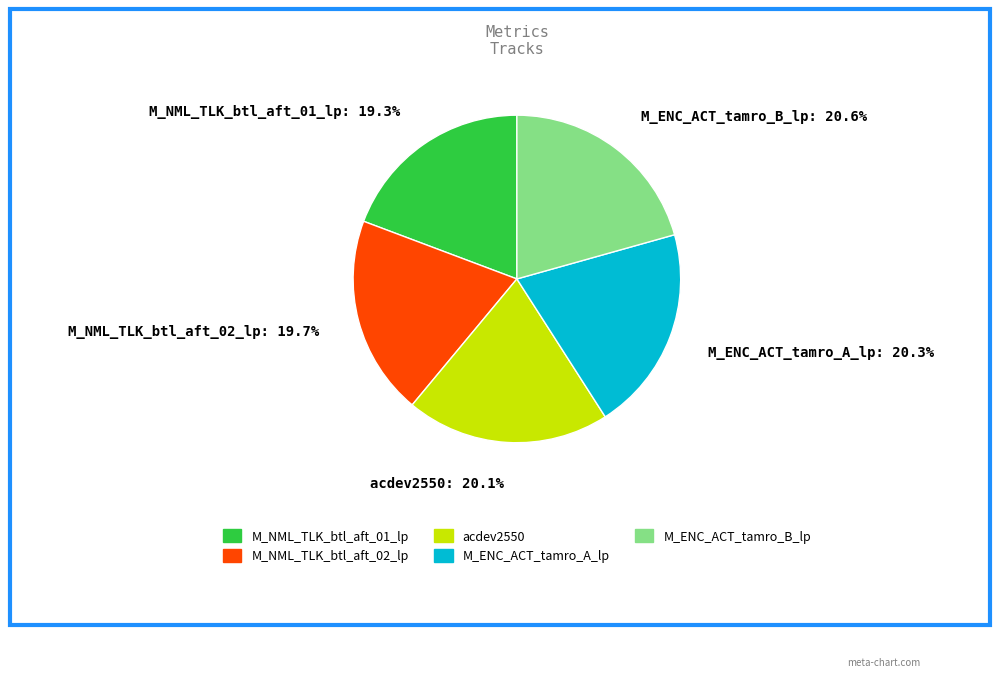

How many segments does this pie chart have?

5